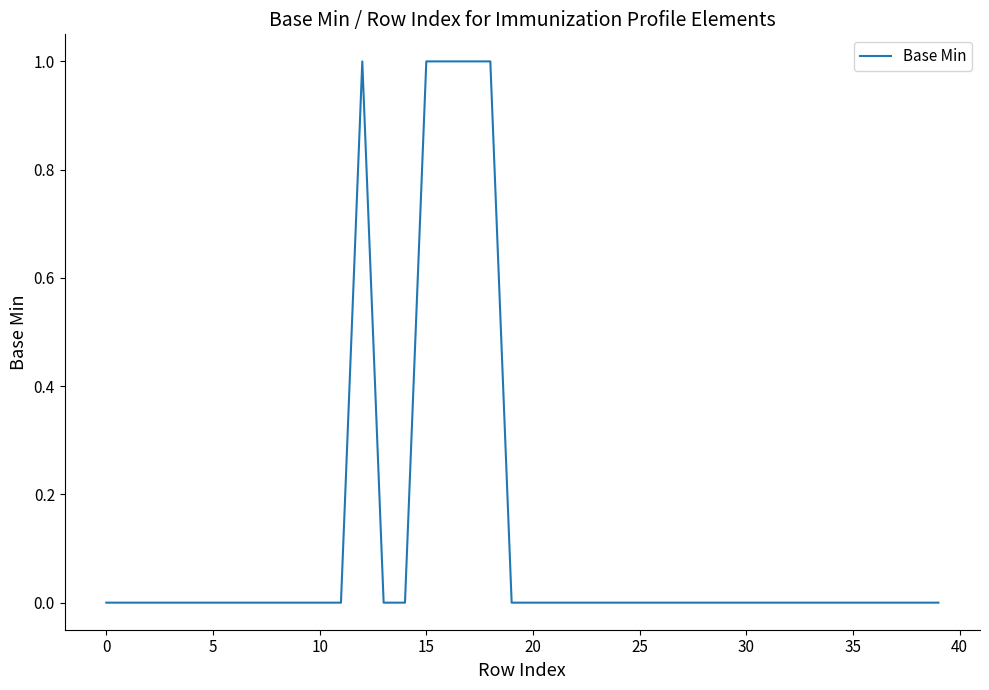

Is it true that the value at 5 is 0?

True